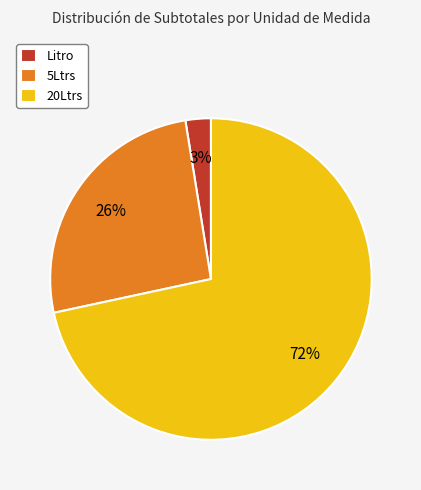

Is it true that 5Ltrs is 12% of the pie?

False